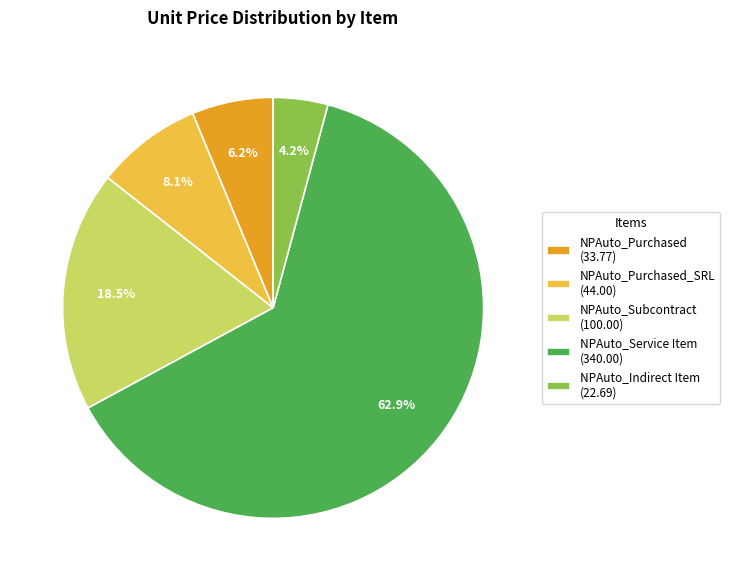

What is the smallest slice in the pie chart?

NPAuto_Indirect Item (22.69)